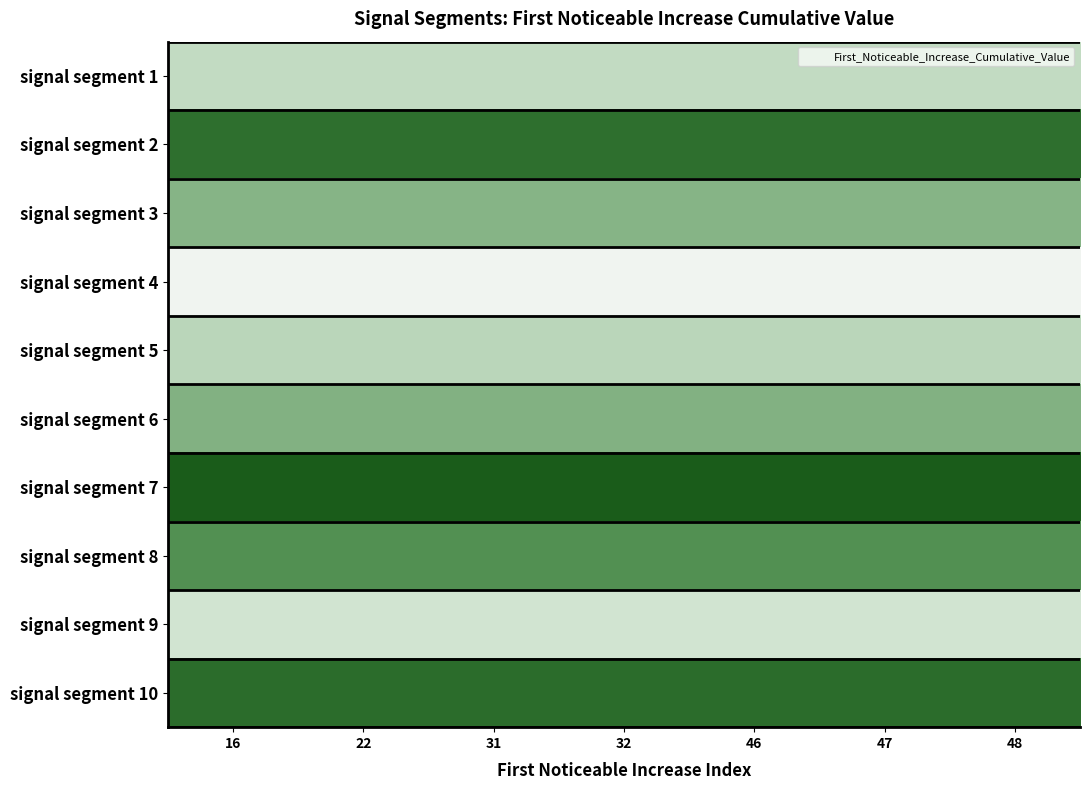

At which category is the sum across all series the highest?

16